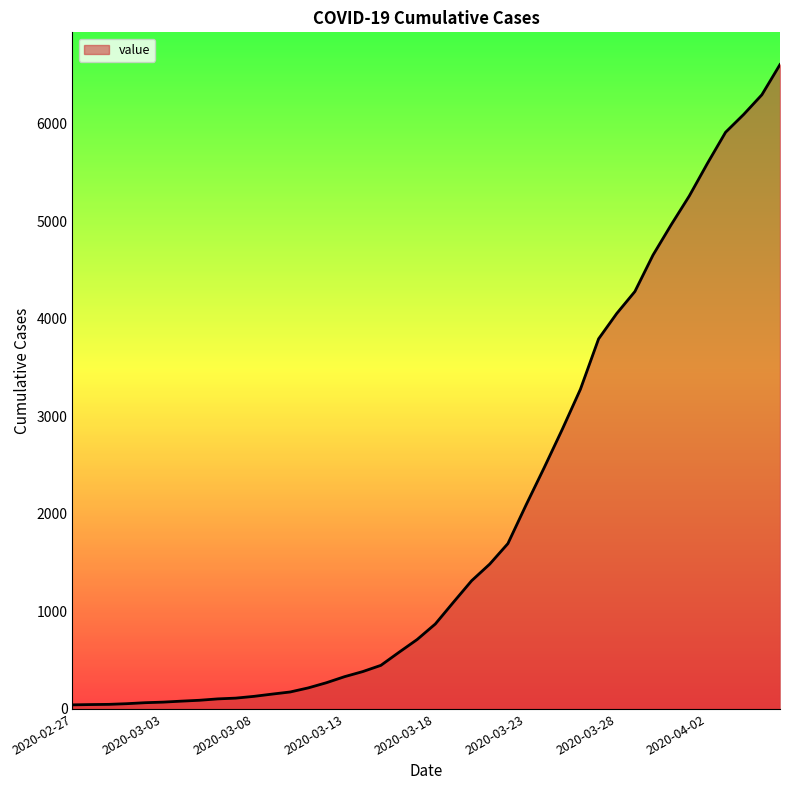

What is the maximum value shown in the chart?

6606